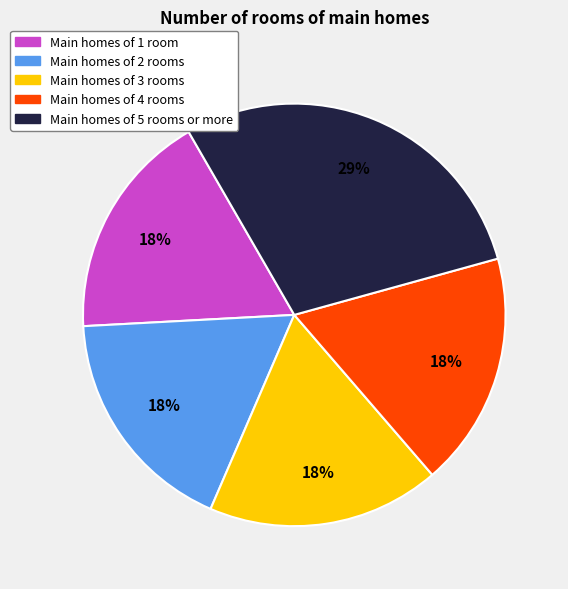

True or false: Main homes of 2 rooms accounts for 26% of the total.

False